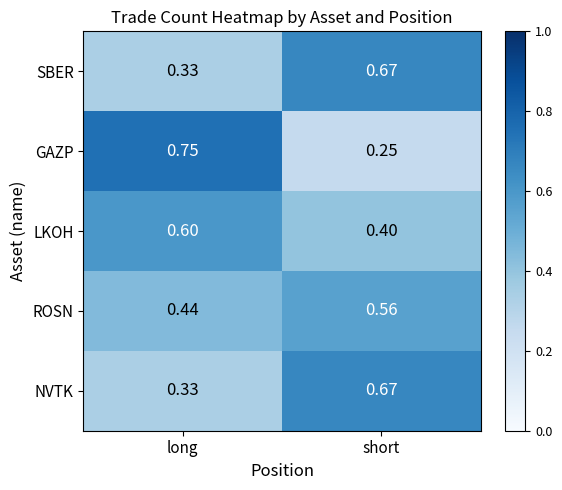

Which series changed the most between long and short?

GAZP